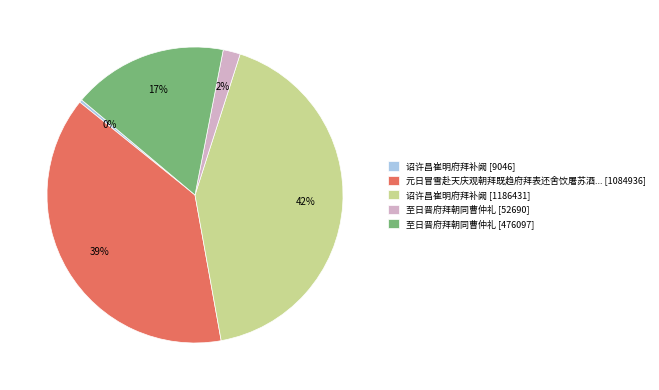

To the nearest percent, what is the average slice percentage?

20%